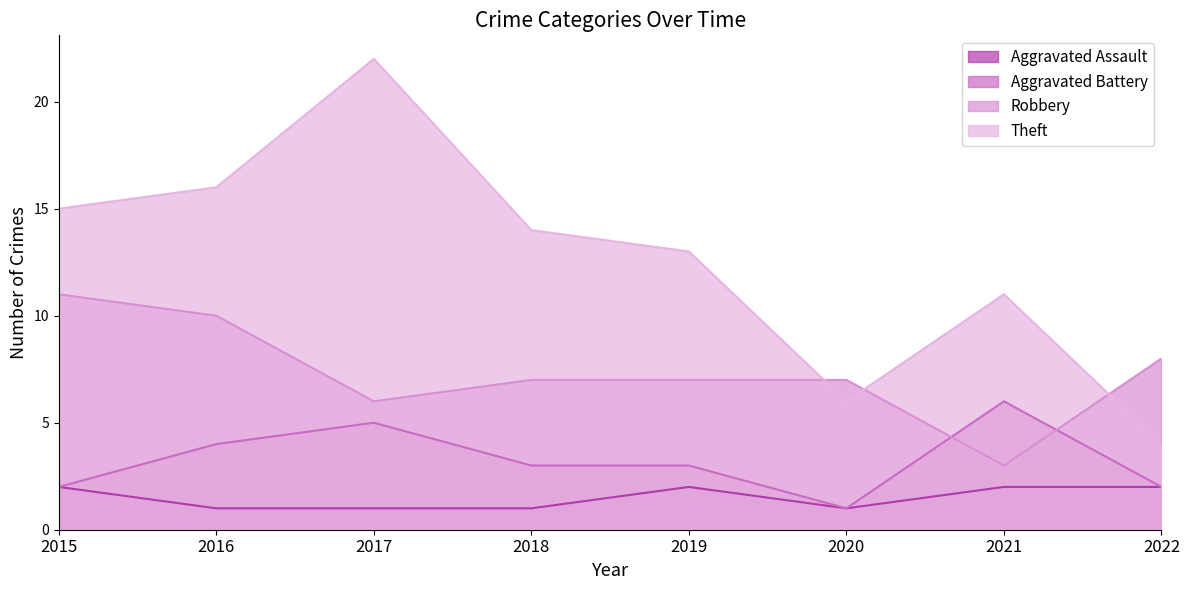

How many Aggravated Assault values are between 1 and 2?

8